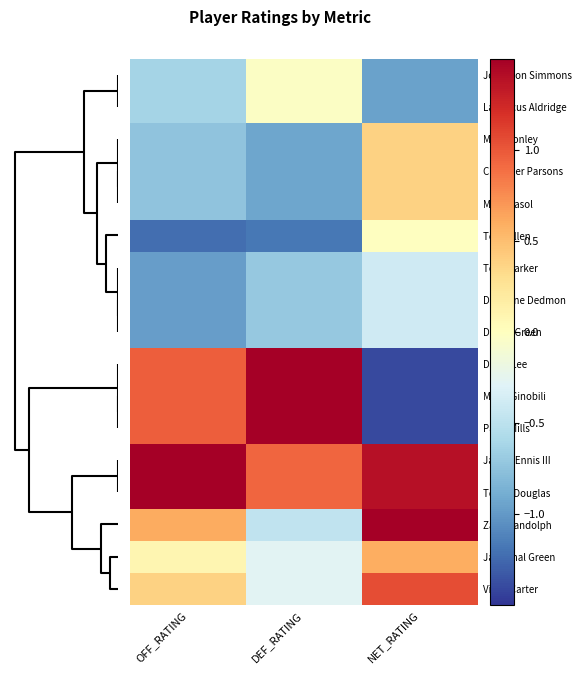

Reading right to left, transcribe all the data shown in this chart.

Jonathon Simmons: NET_RATING=-1.0	DEF_RATING=-0.0	OFF_RATING=-0.6
LaMarcus Aldridge: NET_RATING=-1.0	DEF_RATING=-0.0	OFF_RATING=-0.6
Mike Conley: NET_RATING=0.4	DEF_RATING=-0.9	OFF_RATING=-0.7
Chandler Parsons: NET_RATING=0.4	DEF_RATING=-0.9	OFF_RATING=-0.7
Marc Gasol: NET_RATING=0.4	DEF_RATING=-0.9	OFF_RATING=-0.7
Tony Allen: NET_RATING=-0.0	DEF_RATING=-1.2	OFF_RATING=-1.2
Tony Parker: NET_RATING=-0.4	DEF_RATING=-0.7	OFF_RATING=-1.0
Dewayne Dedmon: NET_RATING=-0.4	DEF_RATING=-0.7	OFF_RATING=-1.0
Danny Green: NET_RATING=-0.4	DEF_RATING=-0.7	OFF_RATING=-1.0
David Lee: NET_RATING=-1.4	DEF_RATING=1.8	OFF_RATING=1.0
Manu Ginobili: NET_RATING=-1.4	DEF_RATING=1.8	OFF_RATING=1.0
Patty Mills: NET_RATING=-1.4	DEF_RATING=1.8	OFF_RATING=1.0
James Ennis III: NET_RATING=1.4	DEF_RATING=0.9	OFF_RATING=1.8
Toney Douglas: NET_RATING=1.4	DEF_RATING=0.9	OFF_RATING=1.8
Zach Randolph: NET_RATING=1.7	DEF_RATING=-0.5	OFF_RATING=0.6
JaMychal Green: NET_RATING=0.6	DEF_RATING=-0.3	OFF_RATING=0.1
Vince Carter: NET_RATING=1.1	DEF_RATING=-0.3	OFF_RATING=0.4